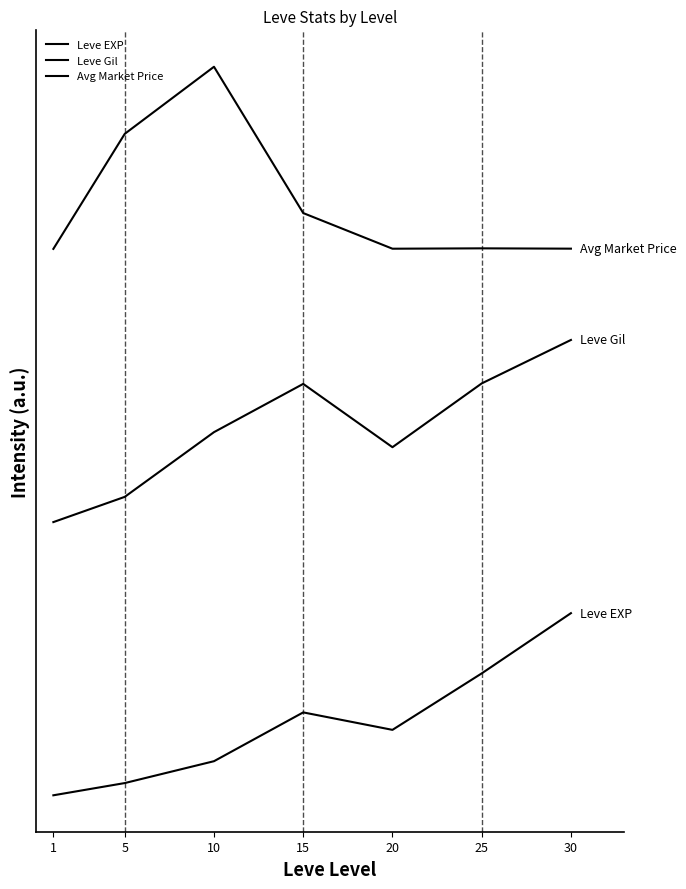

List the series in order of their peak value, lowest first.

Leve EXP, Leve Gil, Avg Market Price